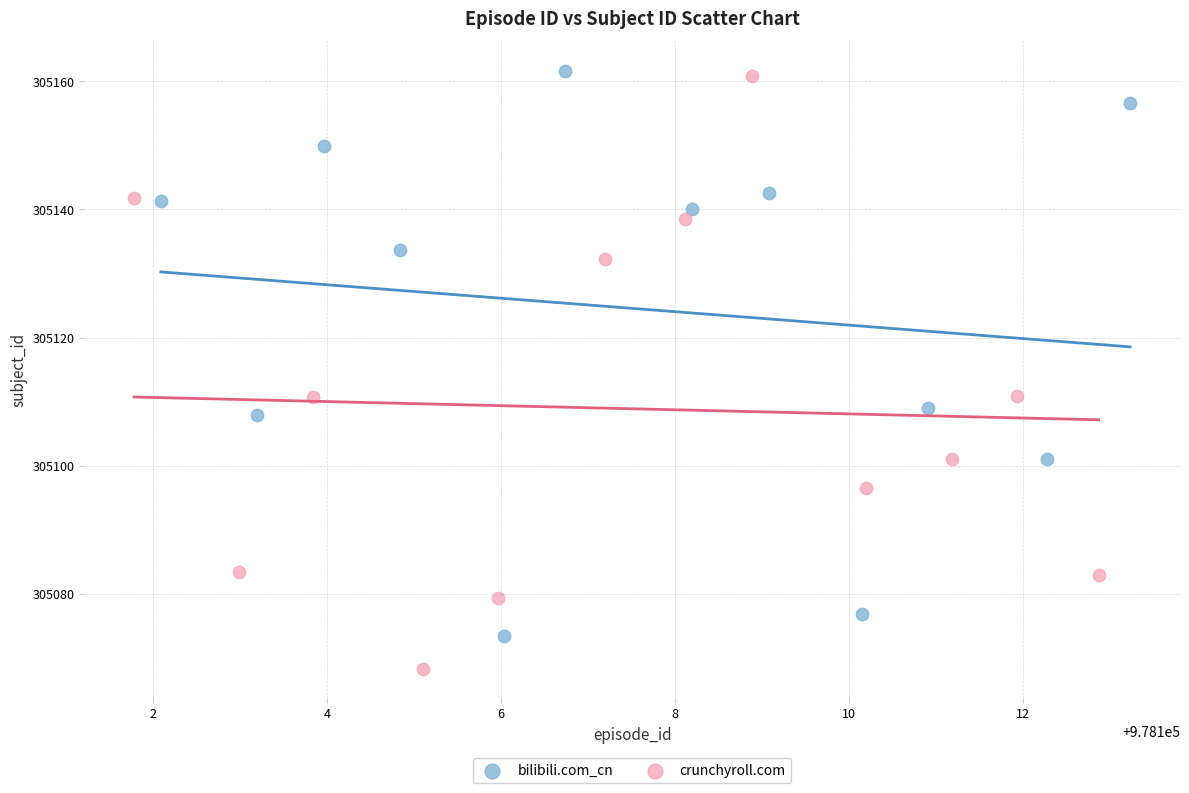

Which series has the largest Y range (max minus min)?

crunchyroll.com